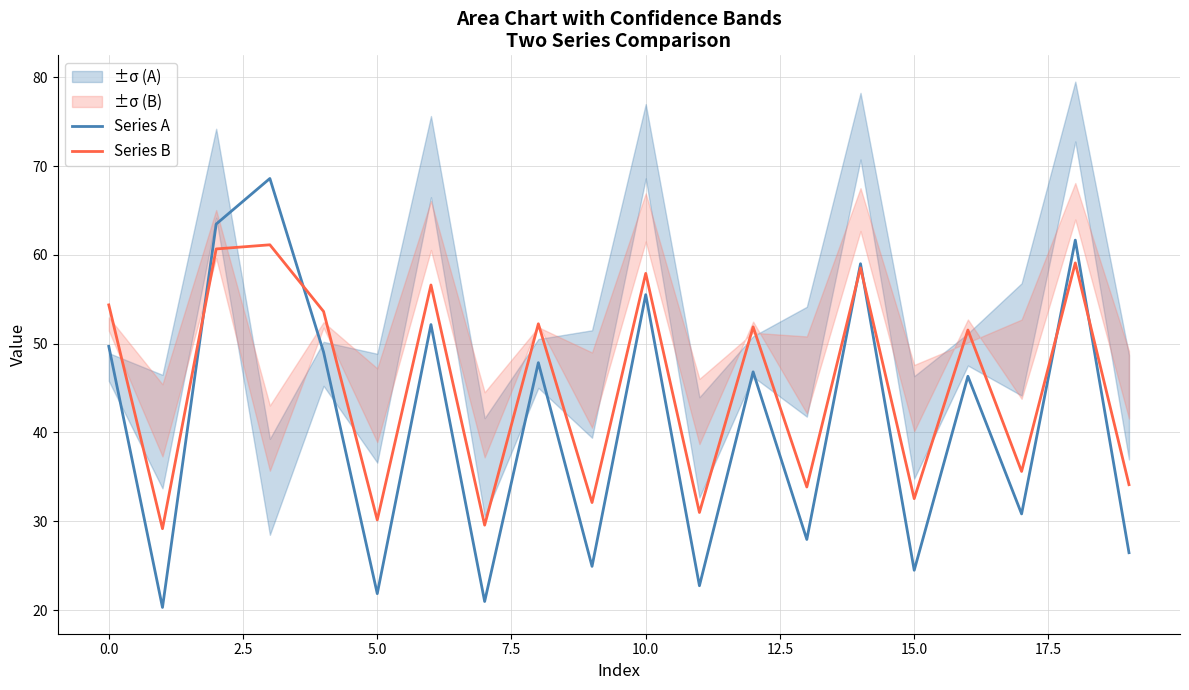

Which series ends up on top after the final intersection of Series A and Series B?

Series B